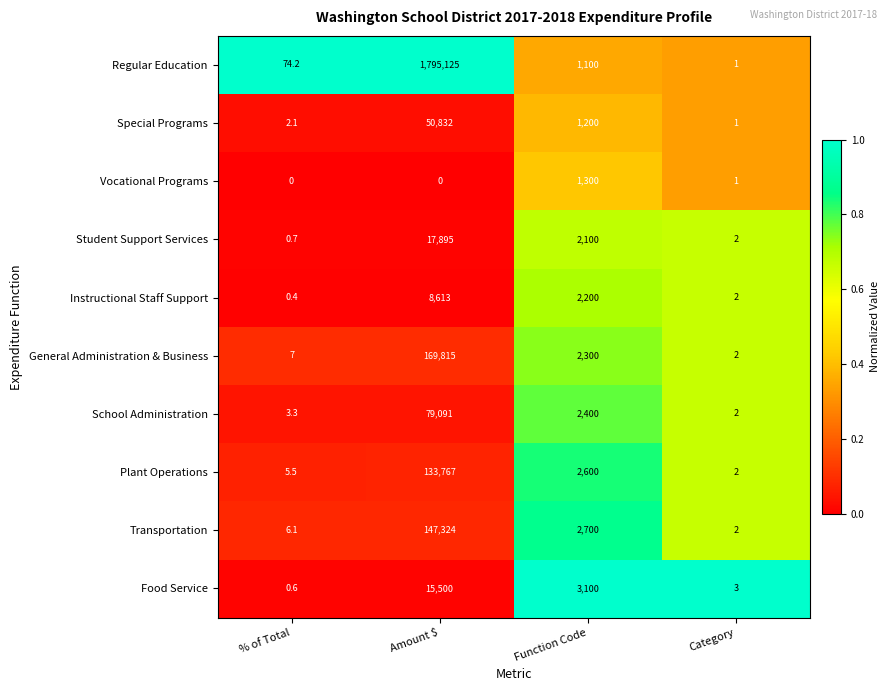

Is the value of Student Support Services at Function Code greater than the value of Special Programs at Amount $?

No